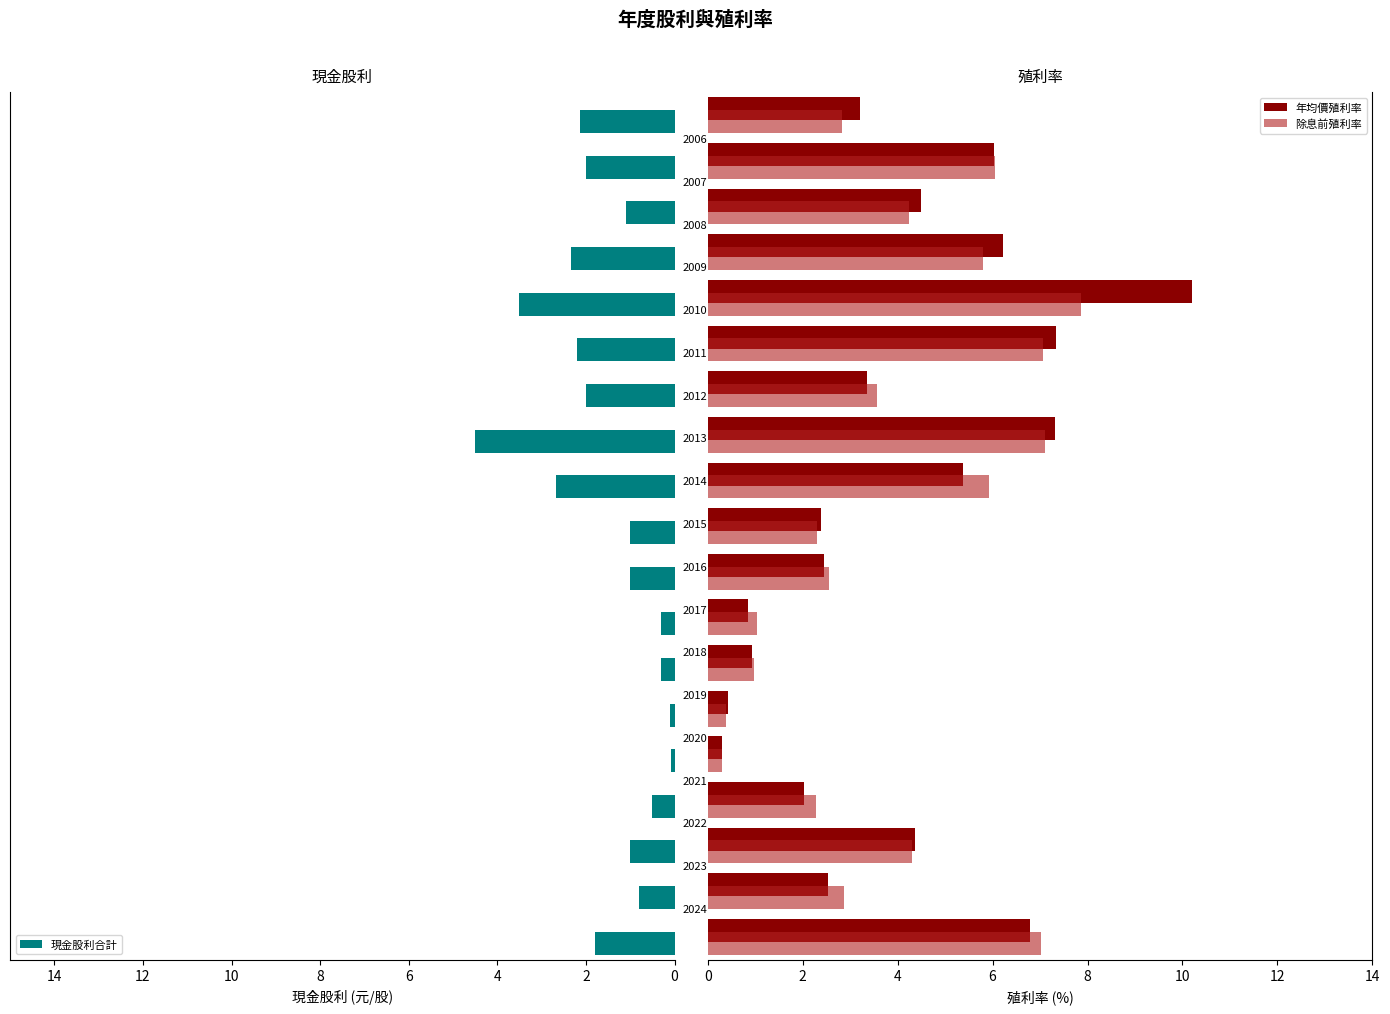

What is the difference between the second highest and second lowest values in the 現金股利合計 series?

3.4